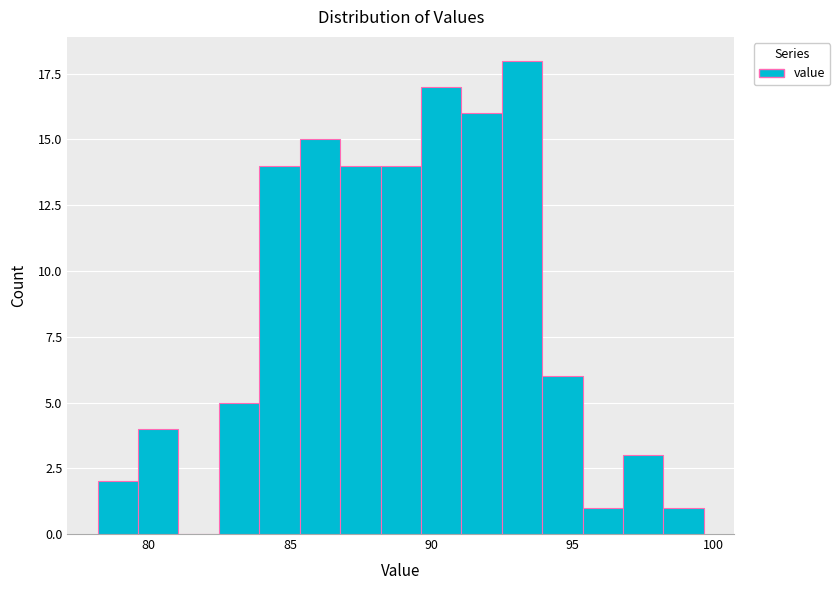

Around what value on the x-axis is the tallest bar? Give the approximate position of its centre, as read against the axis.

93.0